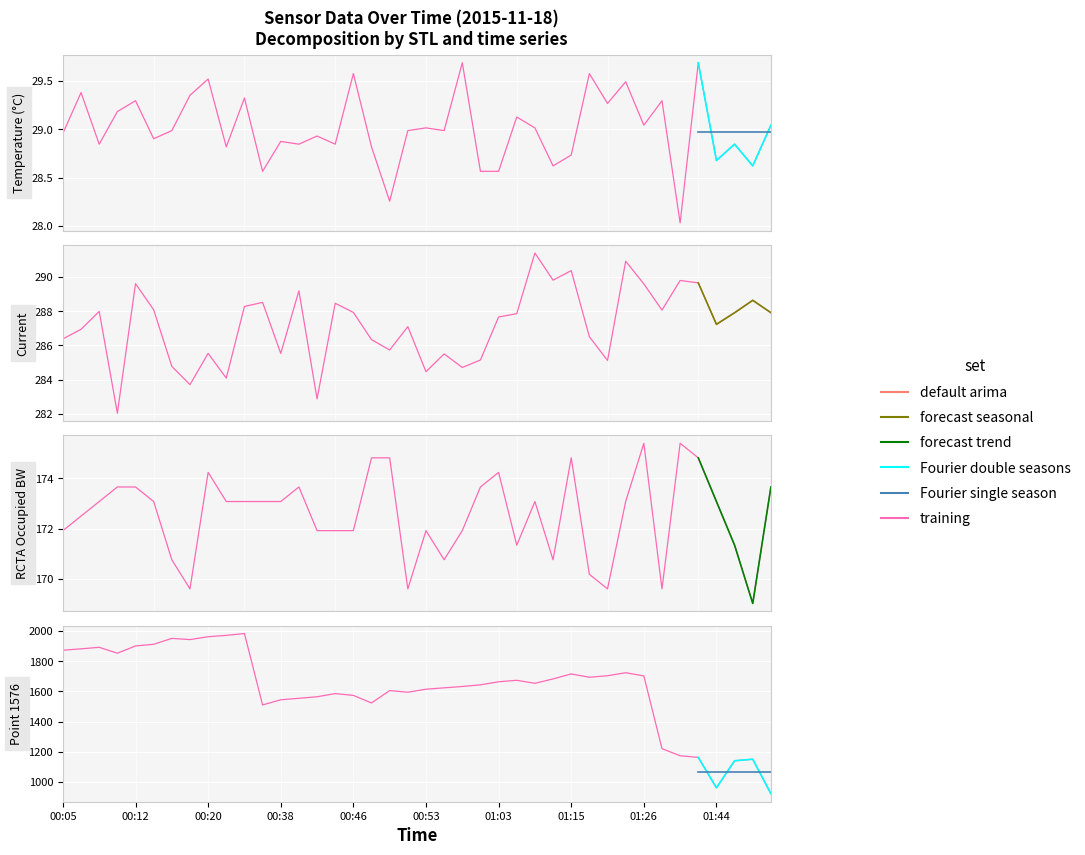

True or false: RCTA Occupied BW and Current intersect in this chart.

False